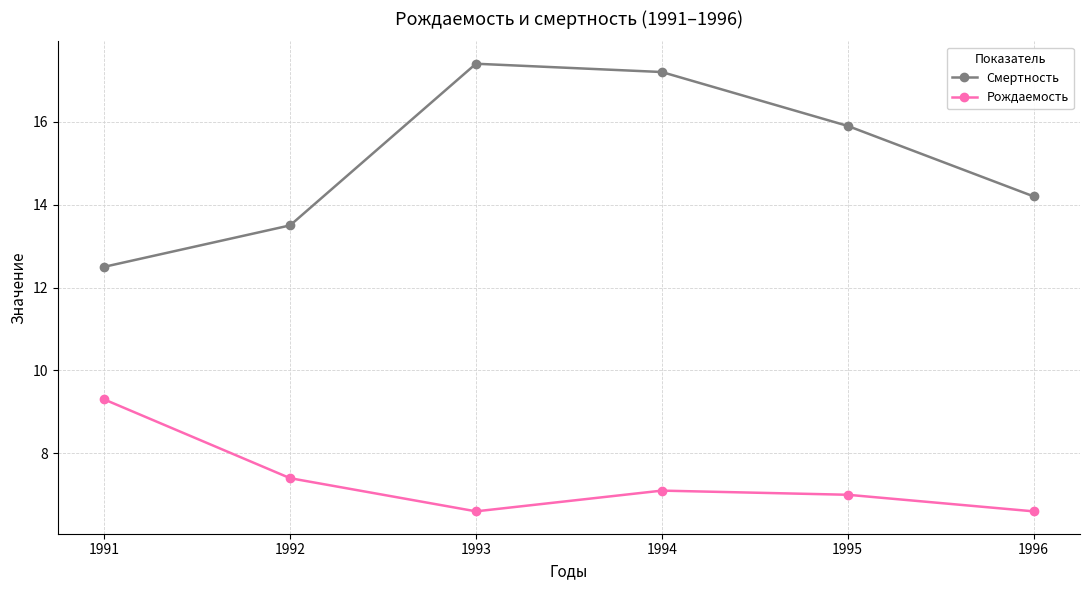

Reading right to left, list all the values displayed in this chart.

Смертность: 1996=14.2	1995=15.9	1994=17.2	1993=17.4	1992=13.5	1991=12.5
Рождаемость: 1996=6.6	1995=7.0	1994=7.1	1993=6.6	1992=7.4	1991=9.3